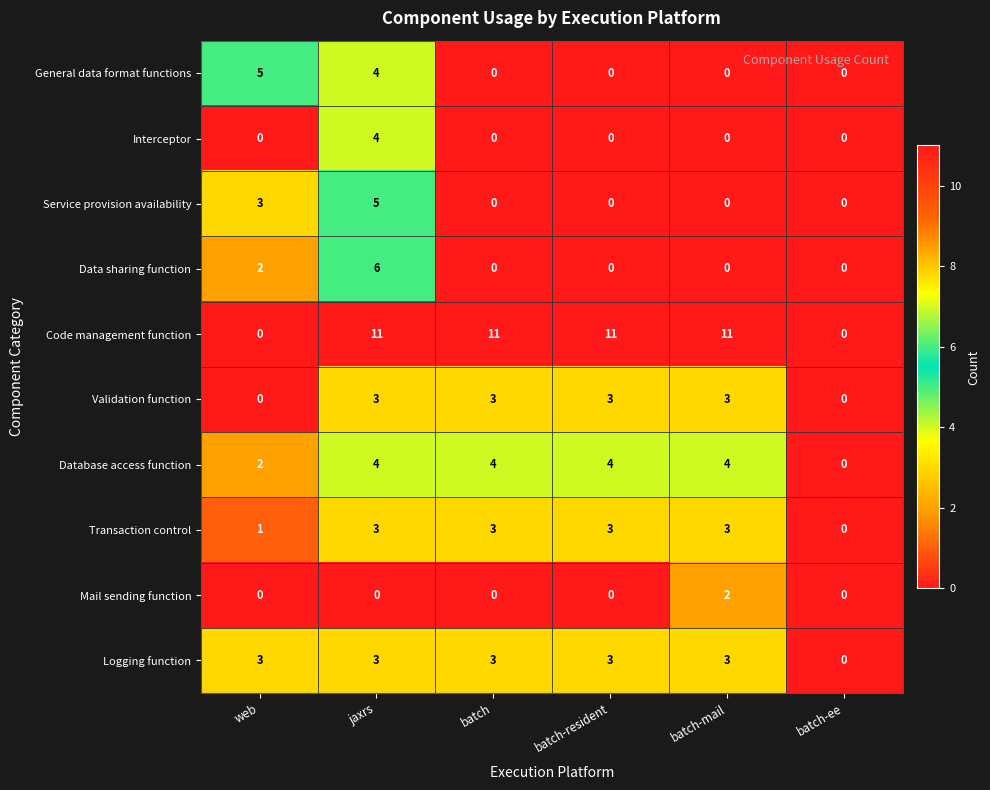

The General data format functions series shows 0 at batch-resident. True or false?

True